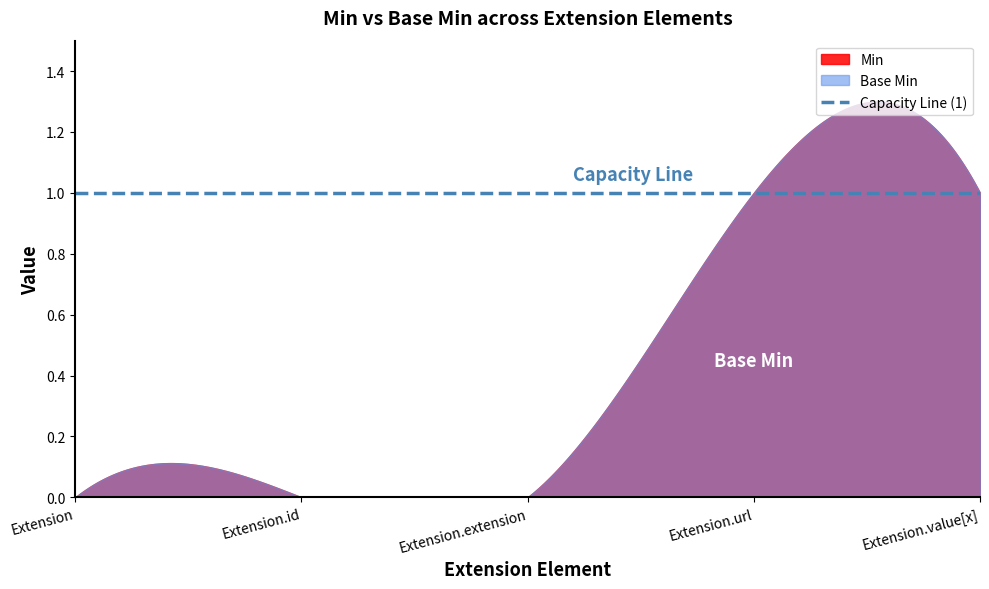

How many Base Min values are between 0 and 1?

5